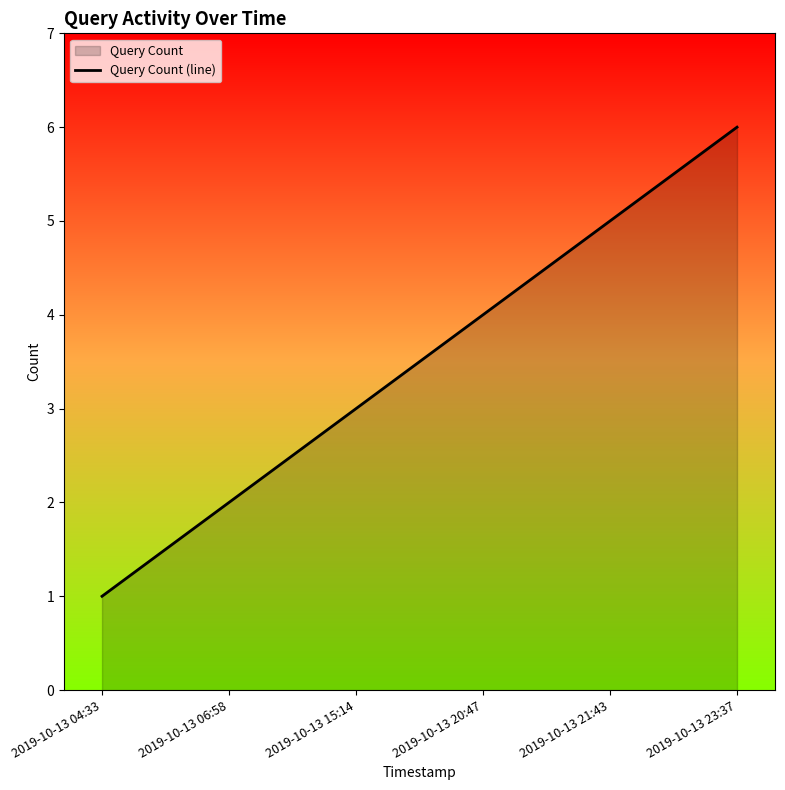

Between 2019-10-13 21:43 and 2019-10-13 23:37, which is larger?

2019-10-13 23:37